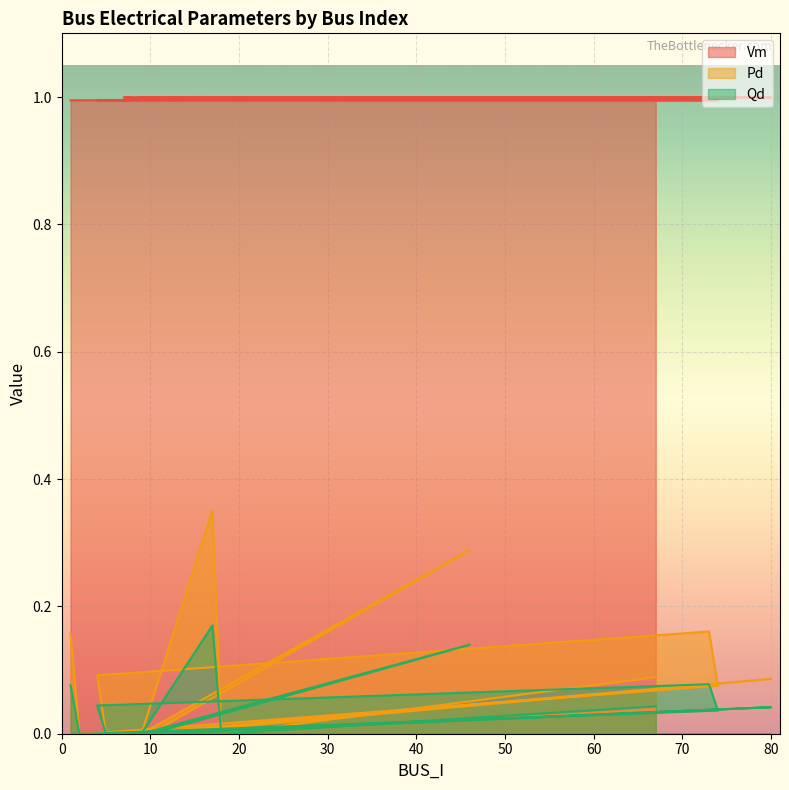

How many values in Pd are above zero?

8